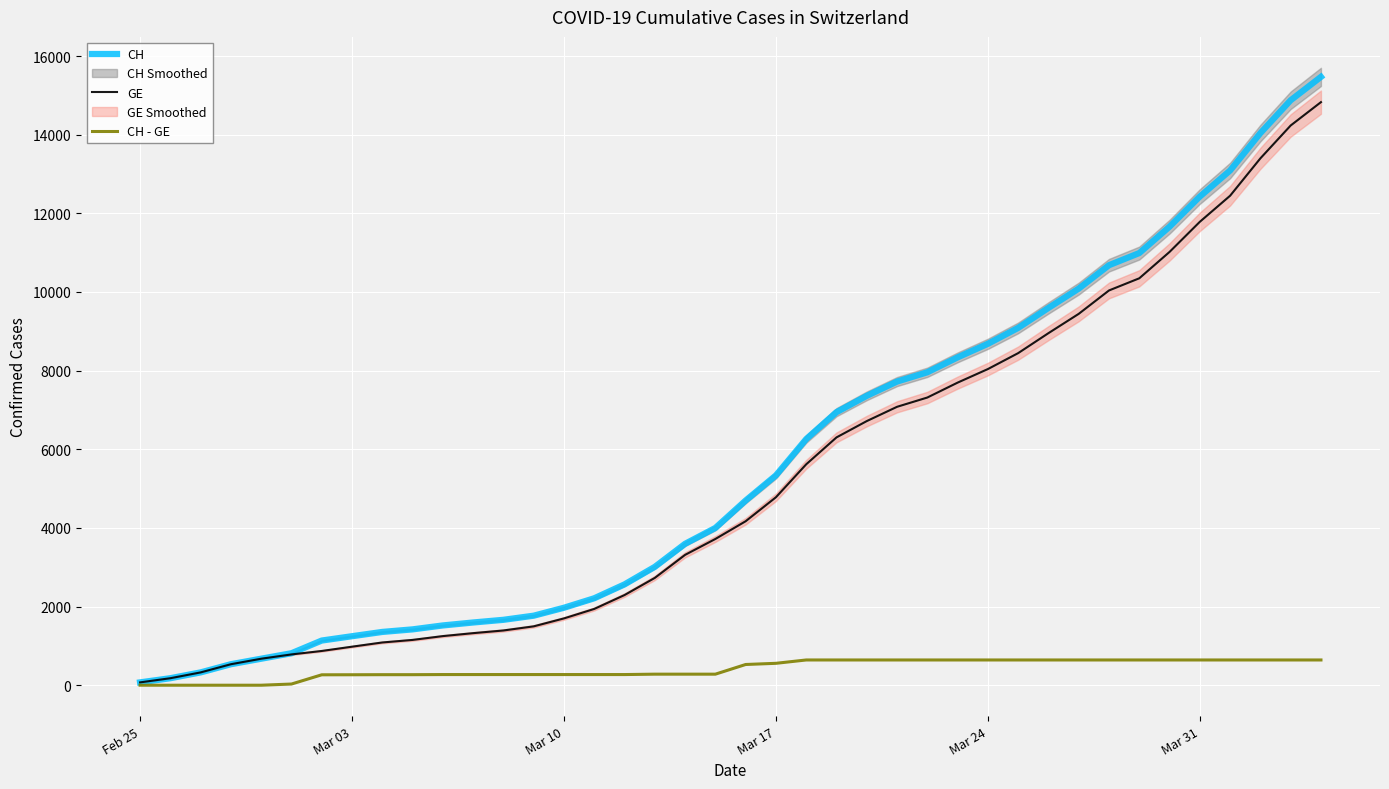

What is the difference between the maximum and second lowest values in the GE series?

14650